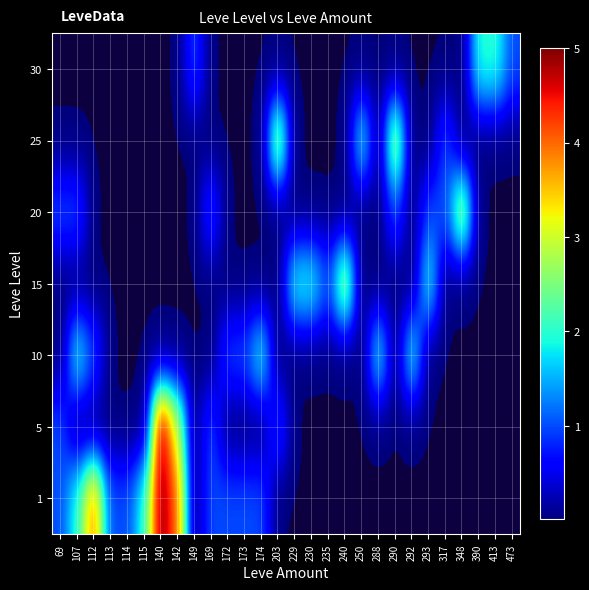

Reading right to left, transcribe all the data shown in this chart.

1: 473=0	413=0	390=0	348=0	317=0	293=0	292=0	290=0	288=0	250=0	240=0	235=0	230=0	229=0	203=0	174=1	173=1	172=1	169=1	149=0	142=4	140=5	115=2	114=1	113=1	112=4	107=2	69=1
5: 473=0	413=0	390=0	348=0	317=0	293=0	292=0	290=0	288=0	250=0	240=0	235=0	230=0	229=0	203=1	174=0	173=0	172=0	169=1	149=0	142=3	140=5	115=0	114=0	113=0	112=0	107=0	69=1
10: 473=0	413=0	390=0	348=0	317=0	293=0	292=2	290=0	288=2	250=0	240=0	235=0	230=0	229=0	203=0	174=2	173=1	172=1	169=0	149=0	142=0	140=0	115=0	114=0	113=0	112=1	107=2	69=0
15: 473=0	413=0	390=0	348=0	317=0	293=2	292=0	290=0	288=0	250=0	240=3	235=1	230=2	229=2	203=0	174=0	173=0	172=0	169=0	149=0	142=0	140=0	115=0	114=0	113=0	112=0	107=0	69=0
20: 473=0	413=0	390=0	348=3	317=1	293=1	292=0	290=1	288=0	250=0	240=0	235=0	230=0	229=0	203=0	174=0	173=0	172=0	169=1	149=0	142=0	140=0	115=0	114=0	113=0	112=0	107=1	69=1
25: 473=0	413=0	390=0	348=0	317=1	293=0	292=0	290=3	288=0	250=2	240=0	235=0	230=0	229=0	203=3	174=0	173=0	172=0	169=0	149=0	142=0	140=0	115=0	114=0	113=0	112=0	107=0	69=0
30: 473=1	413=2	390=2	348=0	317=0	293=0	292=0	290=0	288=0	250=0	240=0	235=0	230=0	229=0	203=0	174=0	173=0	172=0	169=0	149=1	142=0	140=0	115=0	114=0	113=0	112=0	107=0	69=0